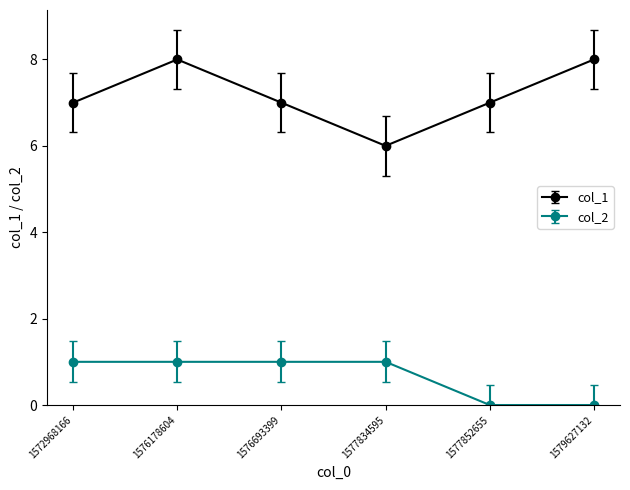

True or false: col_1 and col_2 intersect in this chart.

False